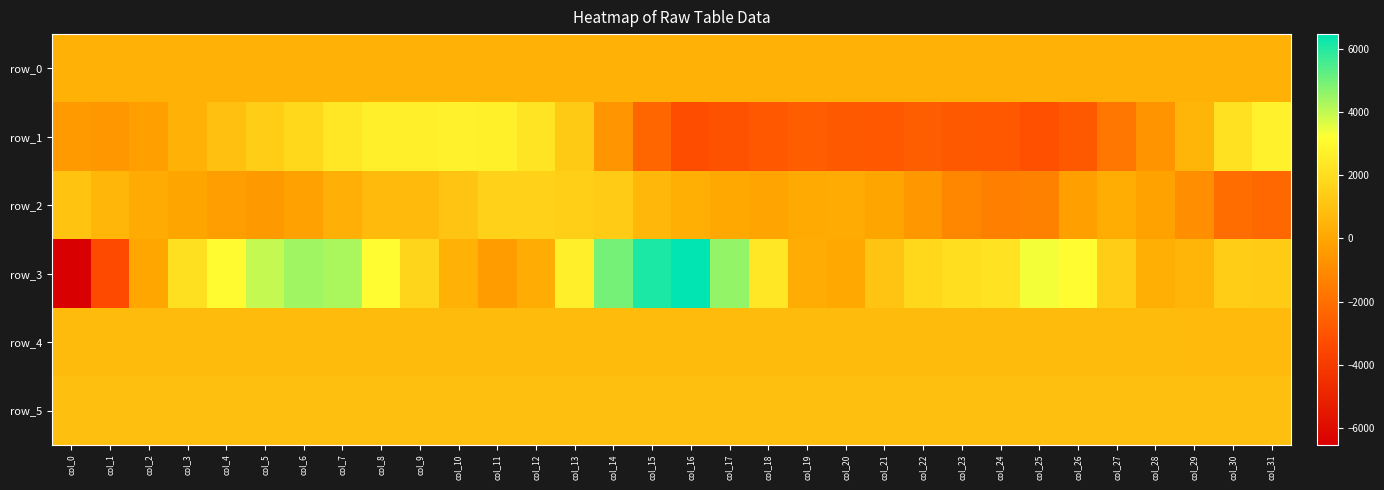

The row_1 series shows 4786.3 at col_10. True or false?

False